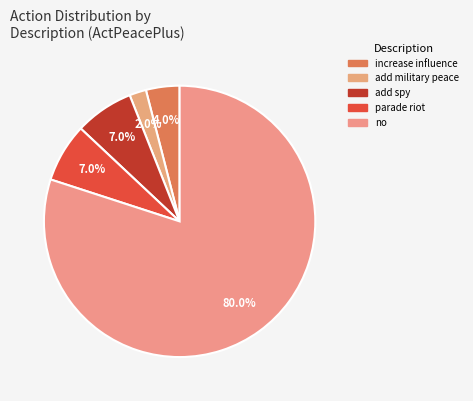

How many slices are in this pie chart?

5